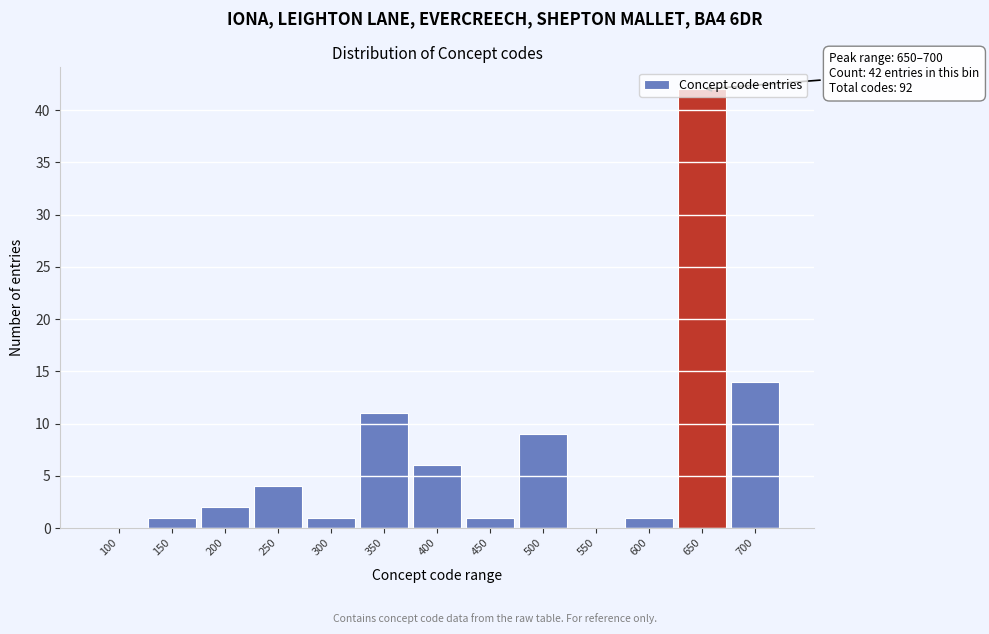

What is the sum of the values at 500 and 150?

10